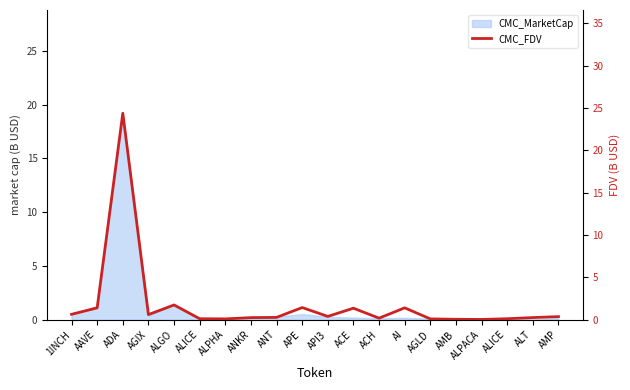

What is the difference between the maximum and minimum values?

24.4